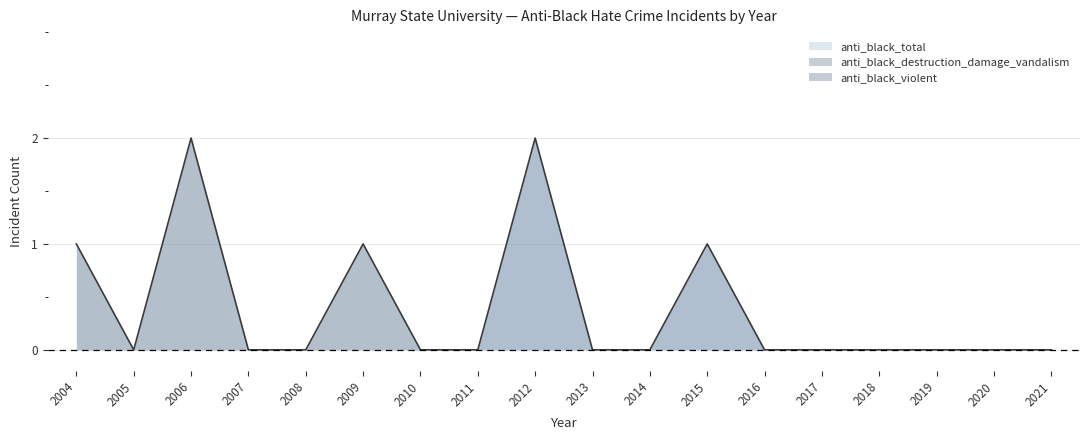

Rank the series by their average value, from lowest to highest.

anti_black_violent, anti_black_destruction_damage_vandalism, anti_black_total